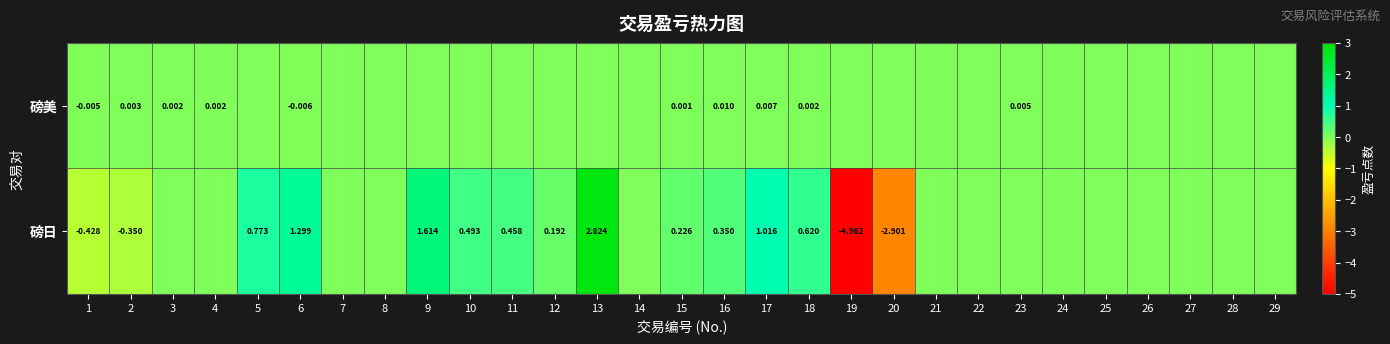

The value of 磅美 at 15 is 0.0. True or false?

False